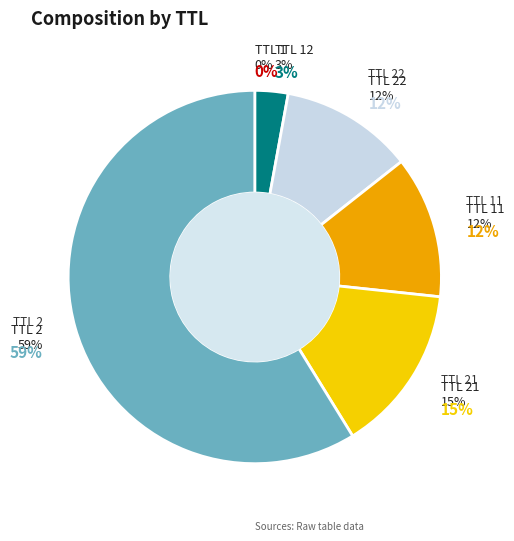

Is it true that 12 is 1% of the pie?

False